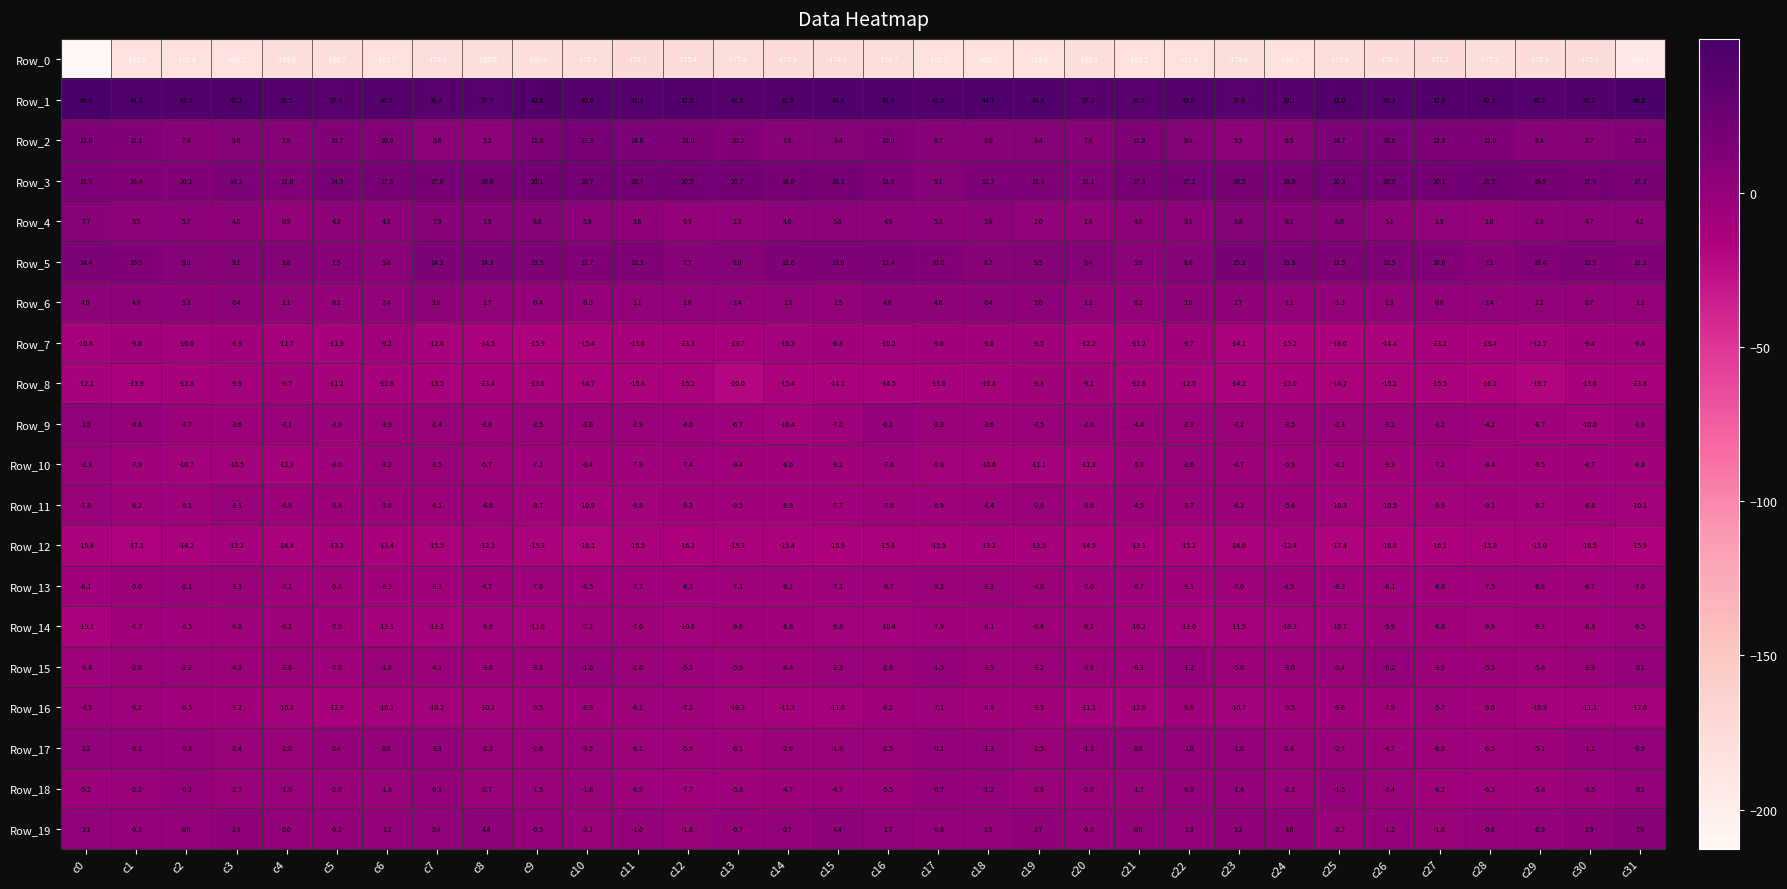

Rank the series by their maximum value, from highest to lowest.

Row_1, Row_3, Row_2, Row_5, Row_4, Row_19, Row_6, Row_9, Row_17, Row_18, Row_15, Row_11, Row_13, Row_10, Row_16, Row_14, Row_7, Row_8, Row_12, Row_0